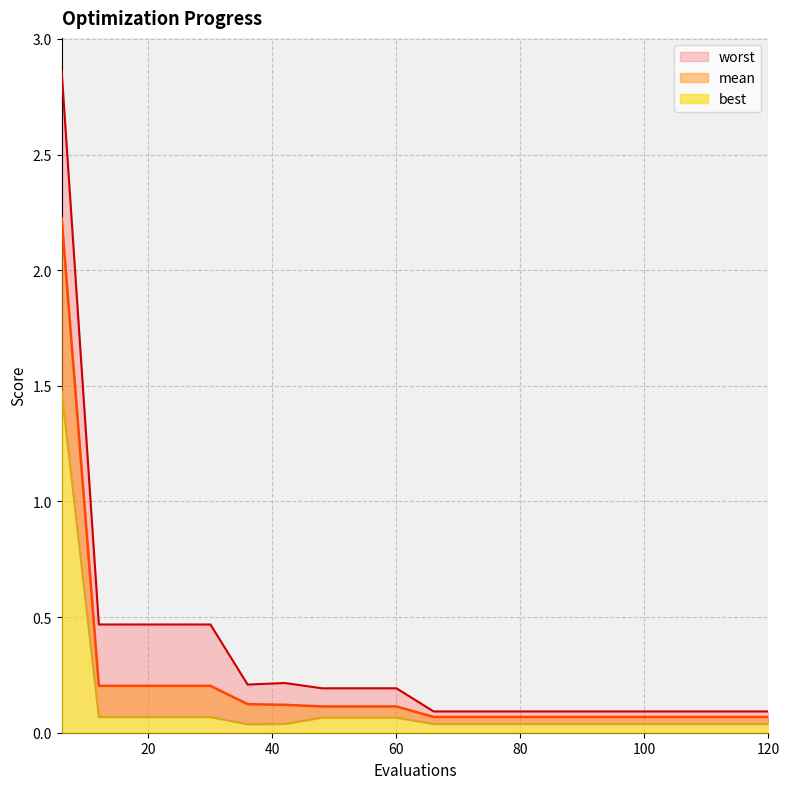

At how many categories does at least one series exceed 1?

1